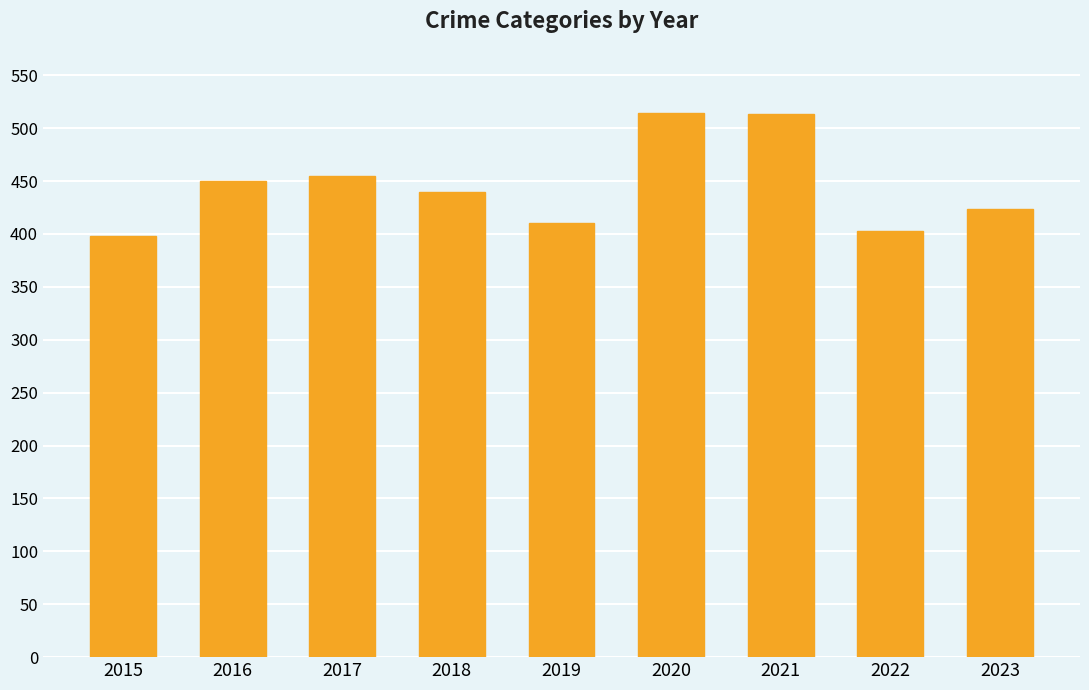

Count the number of data series in this chart.

1